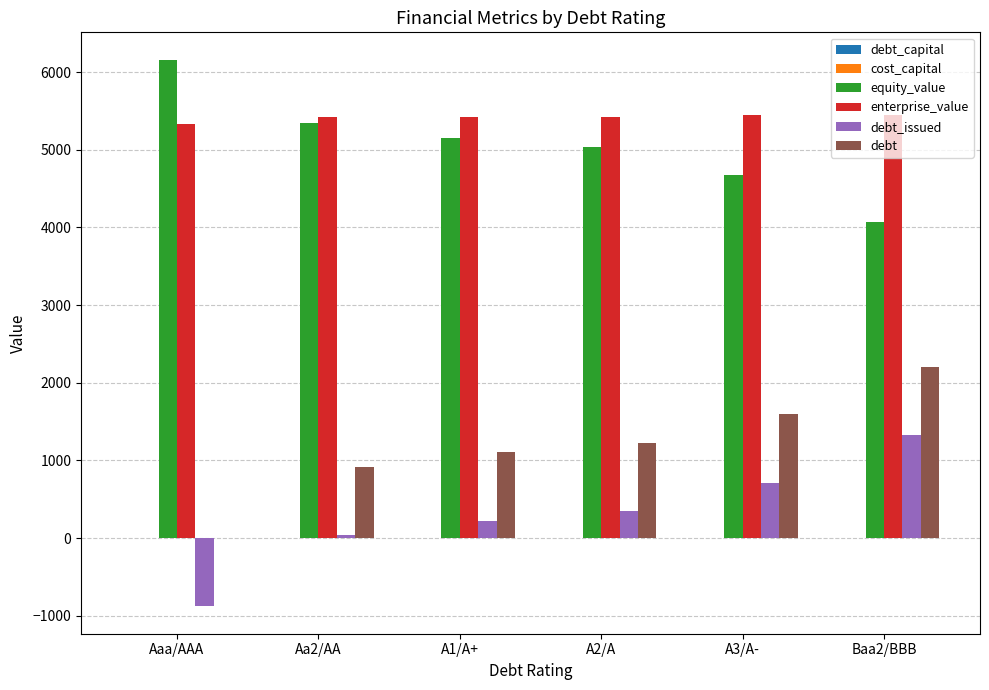

Which series has the largest total across all categories?

enterprise_value